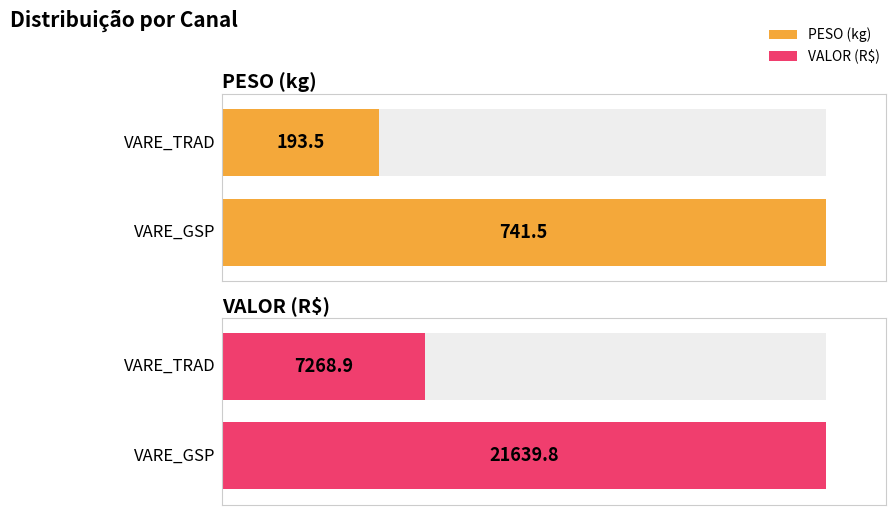

Are the bars grouped side by side (vs. stacked)?

Yes